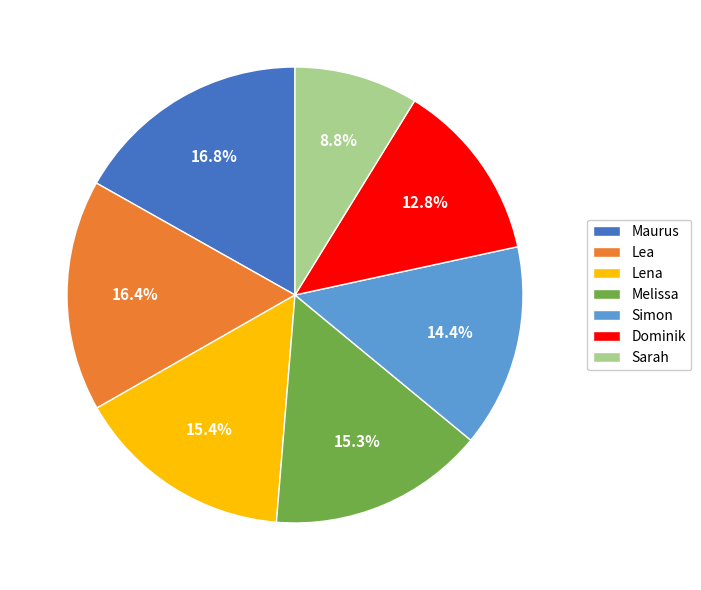

Approximately how many times larger is the value at Maurus compared to Lea?

1.0